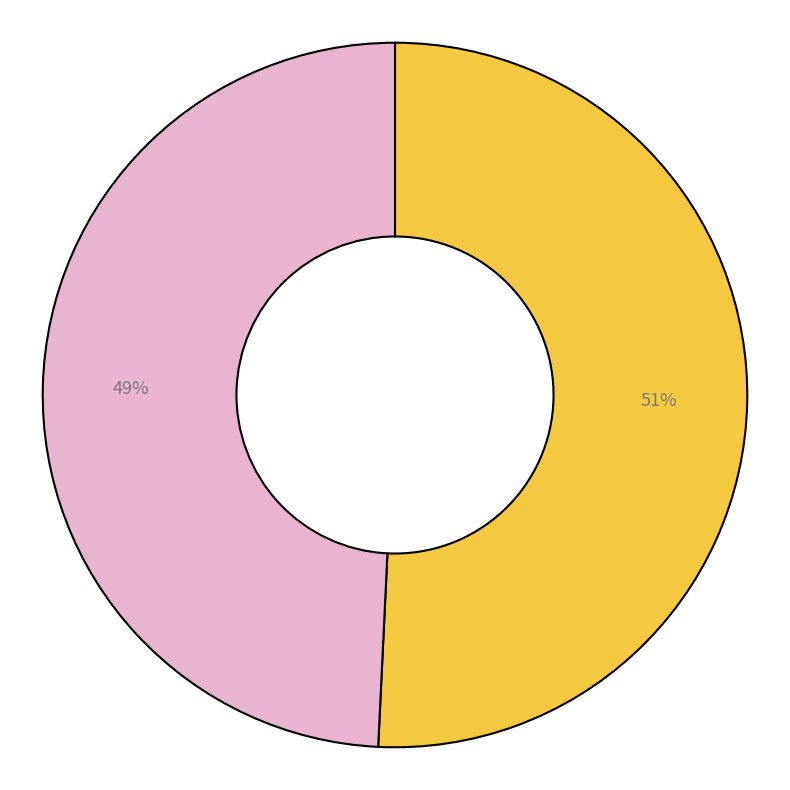

To the nearest percent, what is the average slice percentage?

50%